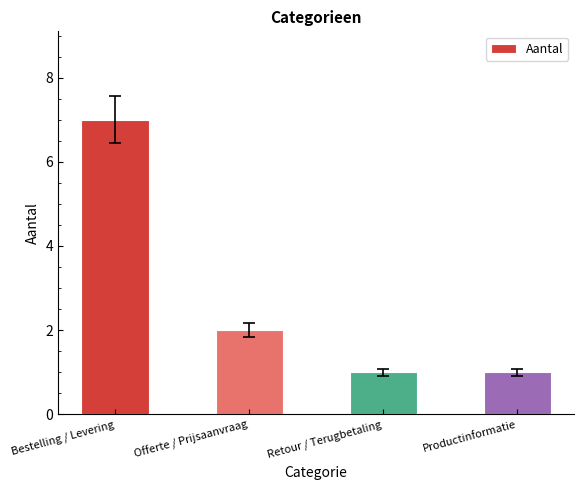

How many values are between 1 and 7?

4